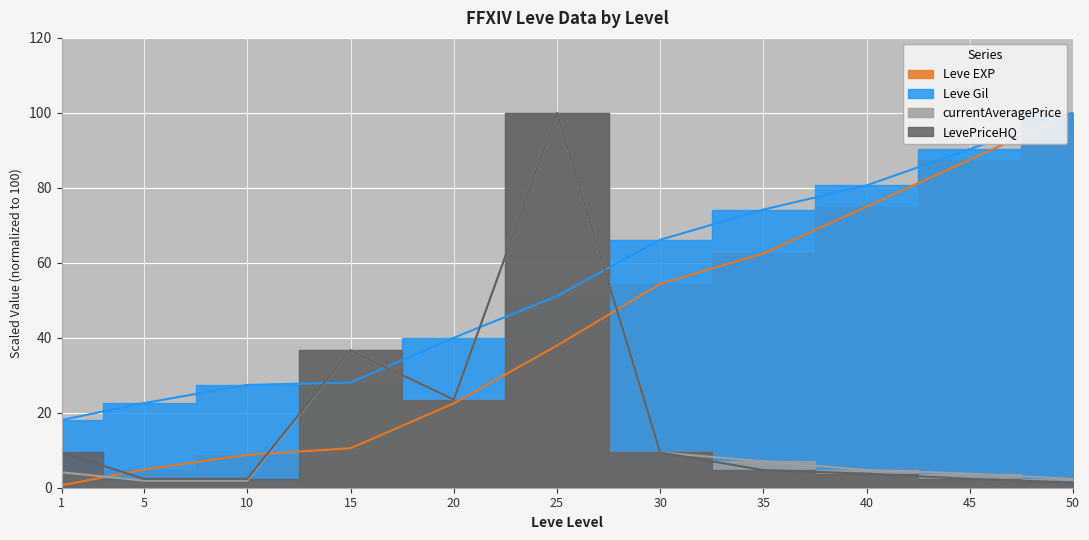

Which series ends up on top after the final intersection of Leve Gil and currentAveragePrice?

Leve Gil